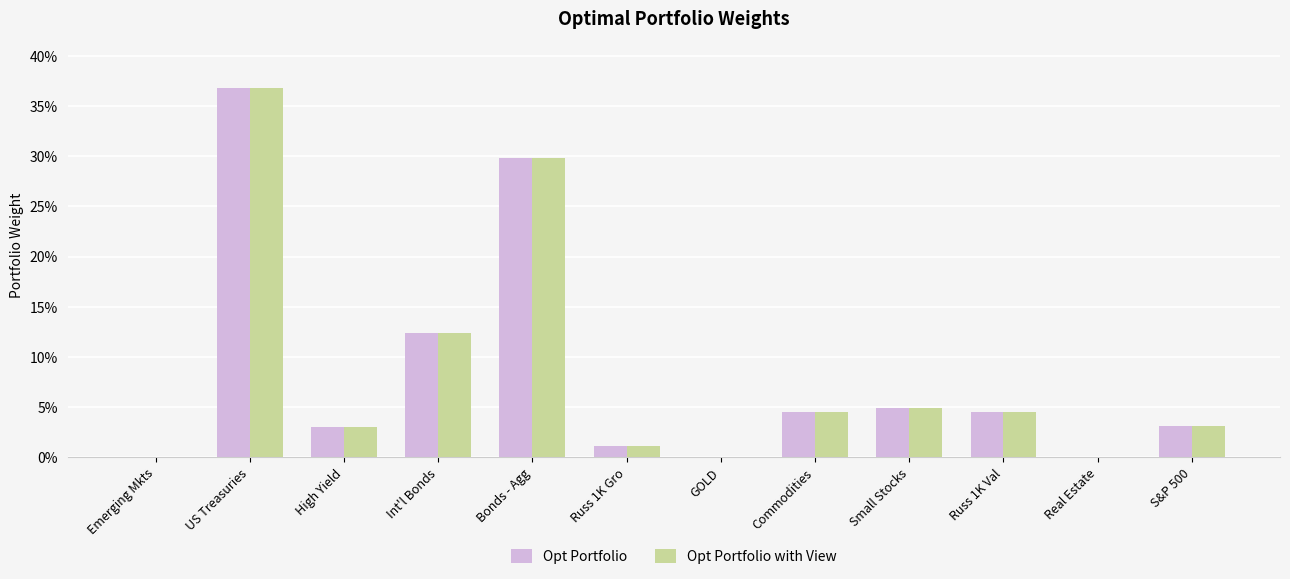

What are all the series names shown in the legend?

Opt Portfolio, Opt Portfolio with View